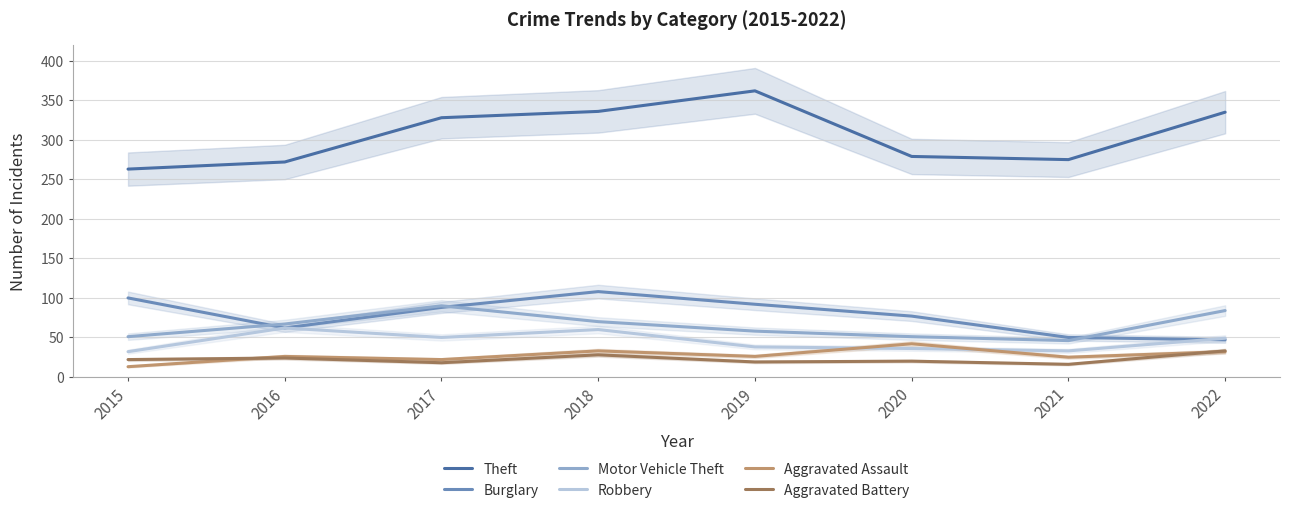

Which series changed the most between 2016 and 2021?

Robbery